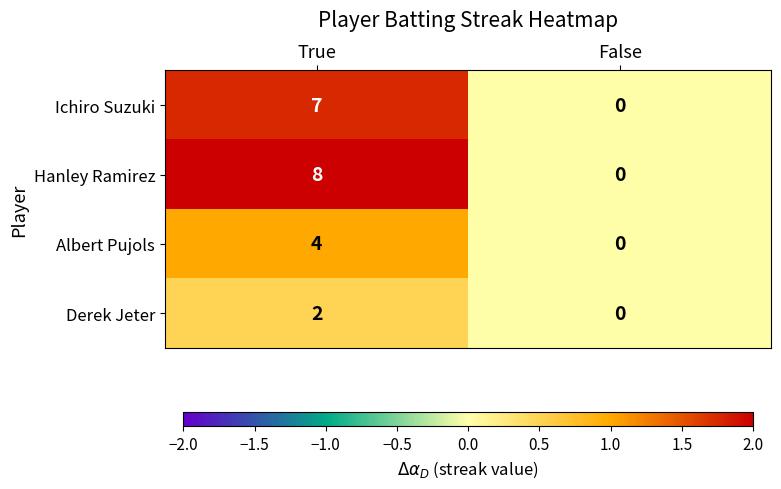

At which category is the sum across all series the highest?

True